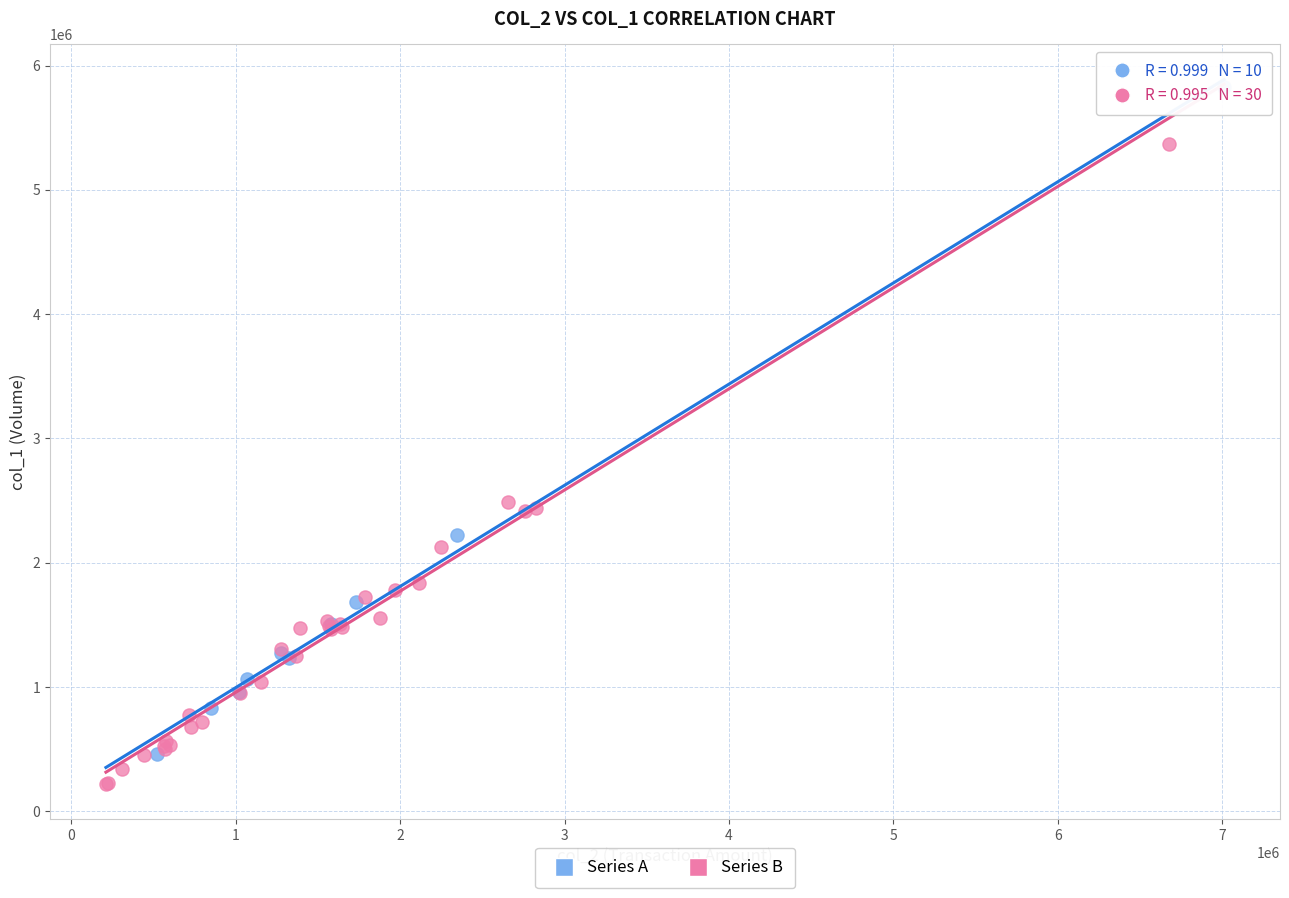

Which series contains the highest Y value?

Series A